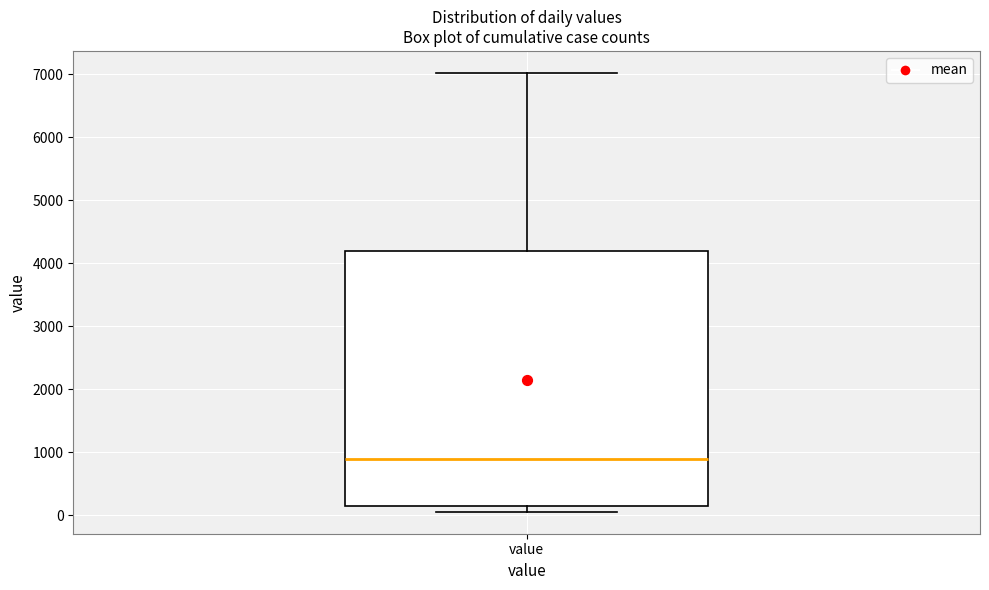

Transcribe this box plot: give where the median line is, the range the box spans, and where the two whiskers end, as read against the y-axis. The values are not printed on the chart, so give them approximately, as read against the axis.

median 900, box 200 to 4200, whiskers 100 to 7000